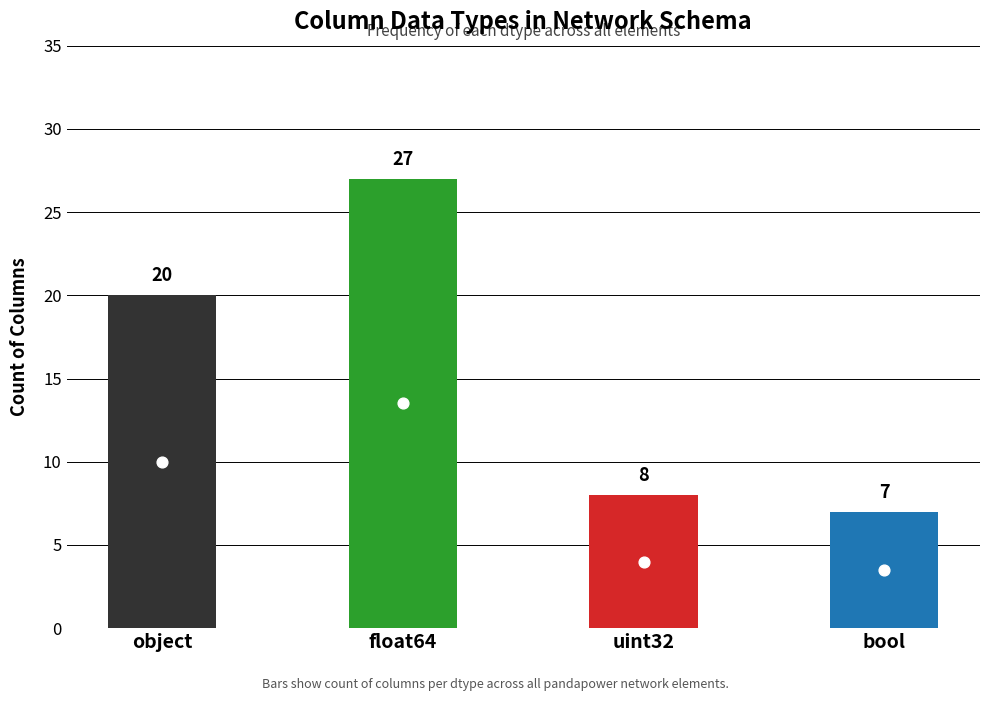

What is the change in value from object to bool?

-13